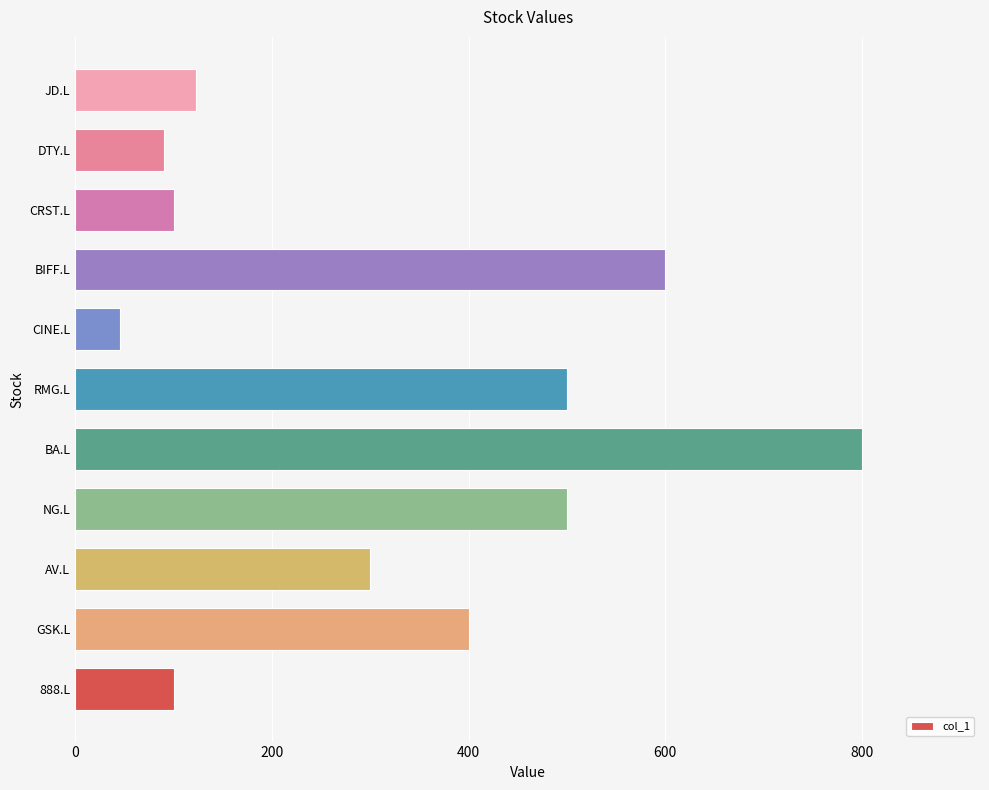

Which category has the lowest value across all series?

CINE.L